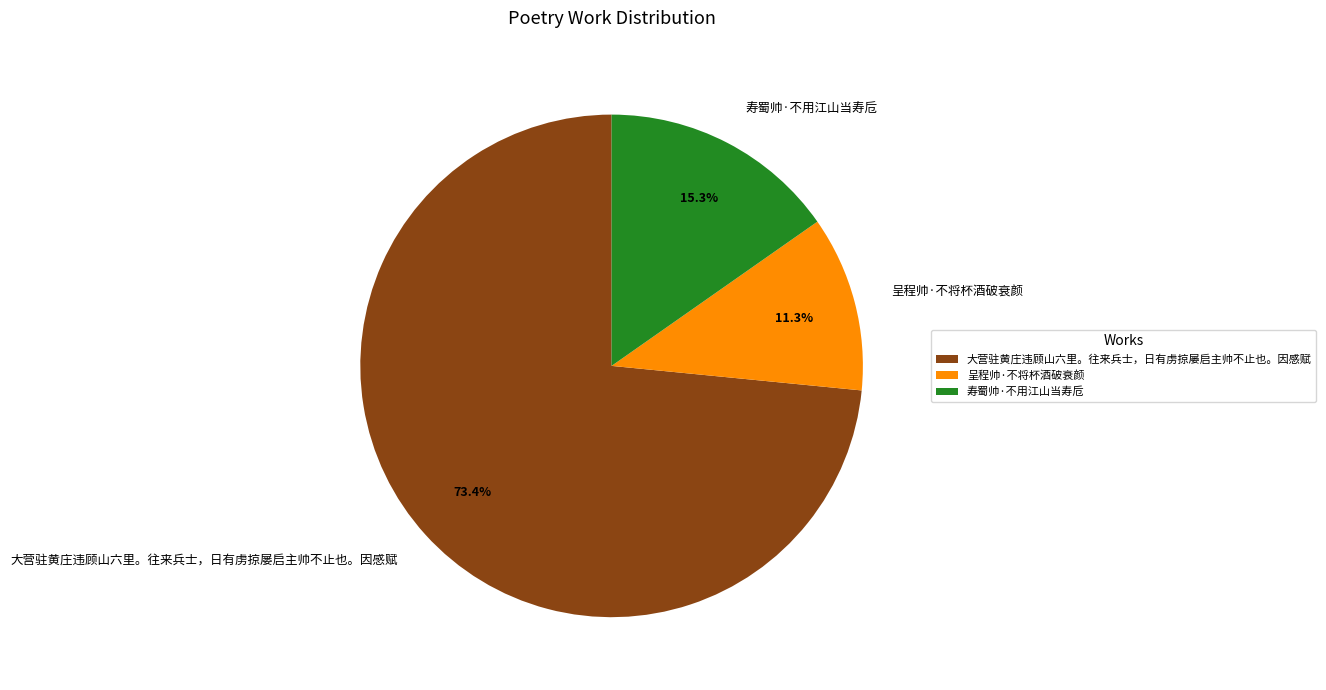

What percentage is the 大营驻黄庄违顾山六里。往来兵士，日有虏掠屡启主帅不止也。因感赋 slice, to the nearest percent?

73%